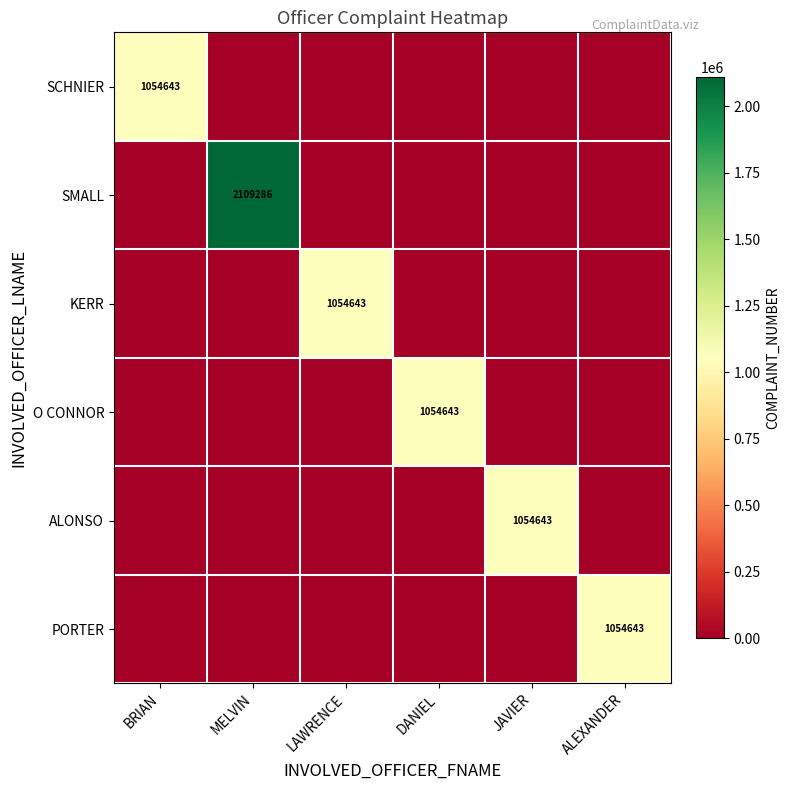

The value of O CONNOR at DANIEL is 1054643. True or false?

True